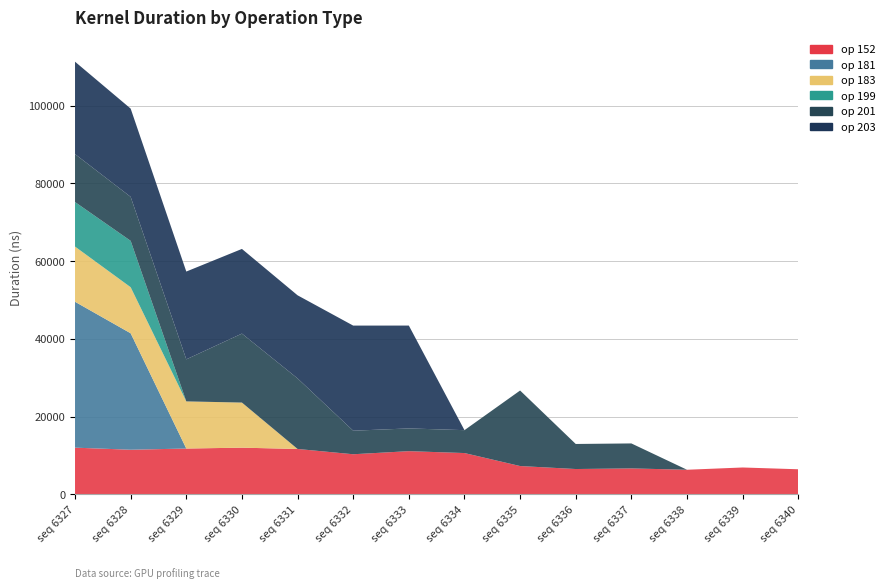

Reading right to left, what are all the values shown in this chart?

op 152: seq 6340=6430	seq 6339=6888	seq 6338=6306	seq 6337=6650	seq 6336=6492	seq 6335=7261	seq 6334=10604	seq 6333=11090	seq 6332=10295	seq 6331=11655	seq 6330=11989	seq 6329=11767	seq 6328=11459	seq 6327=11993
op 181: seq 6340=0	seq 6339=0	seq 6338=0	seq 6337=0	seq 6336=0	seq 6335=0	seq 6334=0	seq 6333=0	seq 6332=0	seq 6331=0	seq 6330=0	seq 6329=0	seq 6328=29969	seq 6327=37548
op 183: seq 6340=0	seq 6339=0	seq 6338=0	seq 6337=0	seq 6336=0	seq 6335=0	seq 6334=0	seq 6333=0	seq 6332=0	seq 6331=0	seq 6330=11607	seq 6329=12133	seq 6328=11856	seq 6327=14204
op 199: seq 6340=0	seq 6339=0	seq 6338=0	seq 6337=0	seq 6336=0	seq 6335=0	seq 6334=0	seq 6333=0	seq 6332=0	seq 6331=0	seq 6330=0	seq 6329=0	seq 6328=11938	seq 6327=11460
op 201: seq 6340=0	seq 6339=0	seq 6338=0	seq 6337=6430	seq 6336=6449	seq 6335=19438	seq 6334=5892	seq 6333=5852	seq 6332=6061	seq 6331=18165	seq 6330=17754	seq 6329=10822	seq 6328=11319	seq 6327=12345
op 203: seq 6340=0	seq 6339=0	seq 6338=0	seq 6337=0	seq 6336=0	seq 6335=0	seq 6334=0	seq 6333=26474	seq 6332=27053	seq 6331=21385	seq 6330=21791	seq 6329=22596	seq 6328=22713	seq 6327=23779